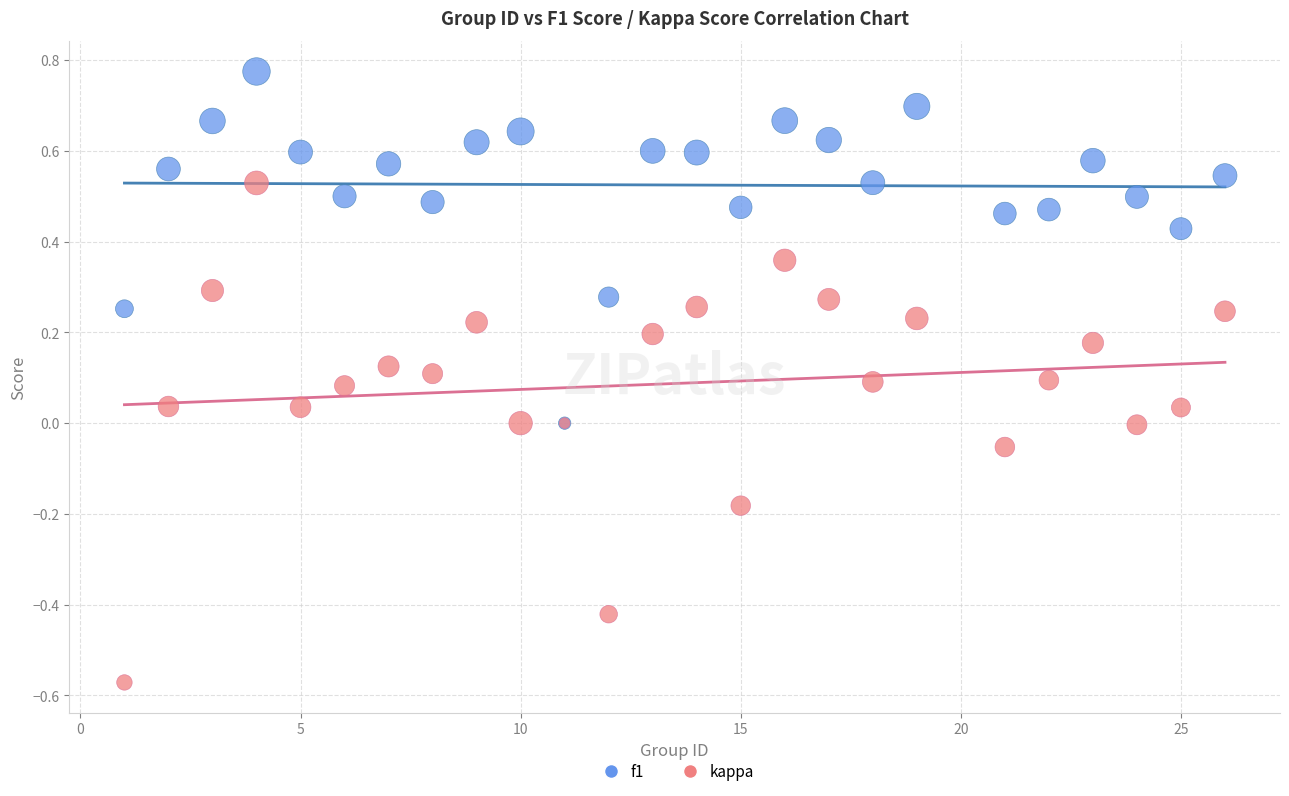

Which series has the largest Y range (max minus min)?

kappa